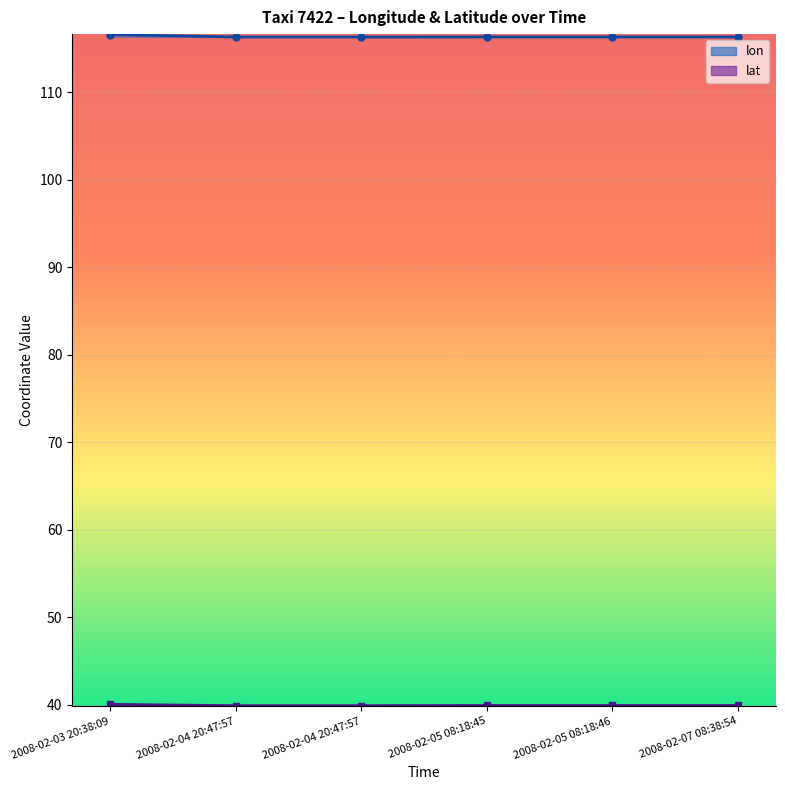

The value of lon at 2008-02-05 08:18:45 is 116.3. True or false?

True